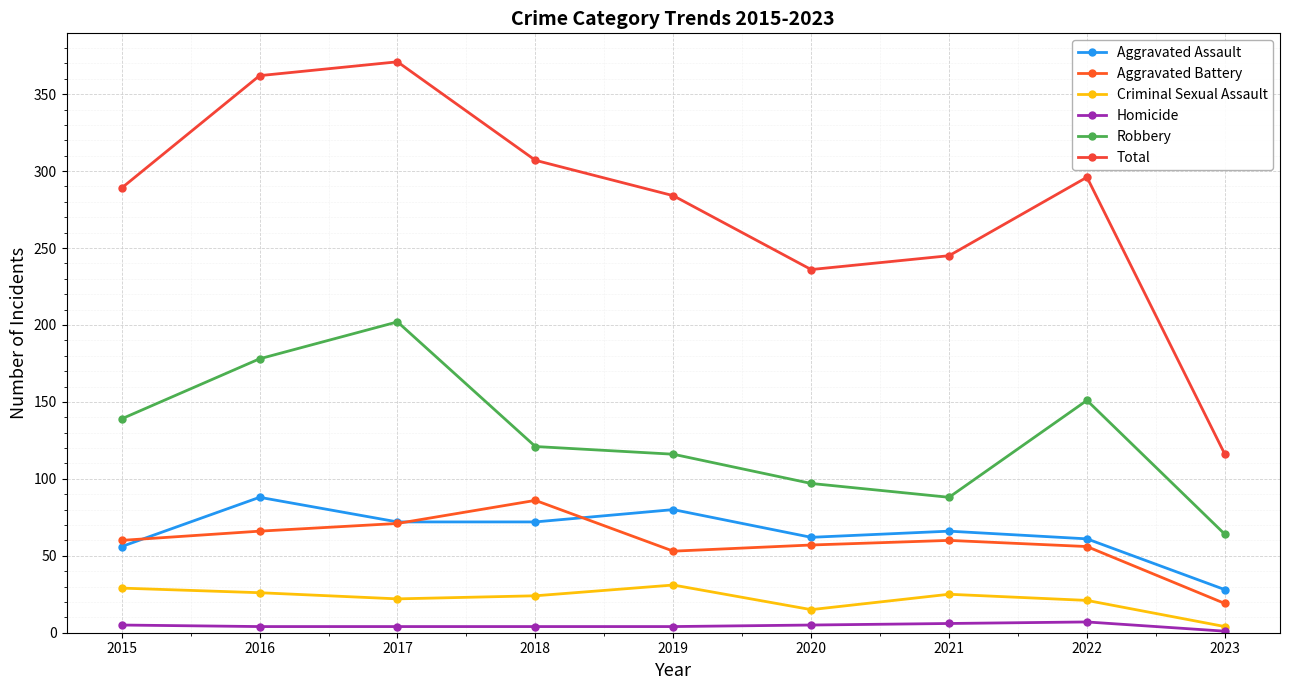

The value of Criminal Sexual Assault at 2023 is 2. True or false?

False